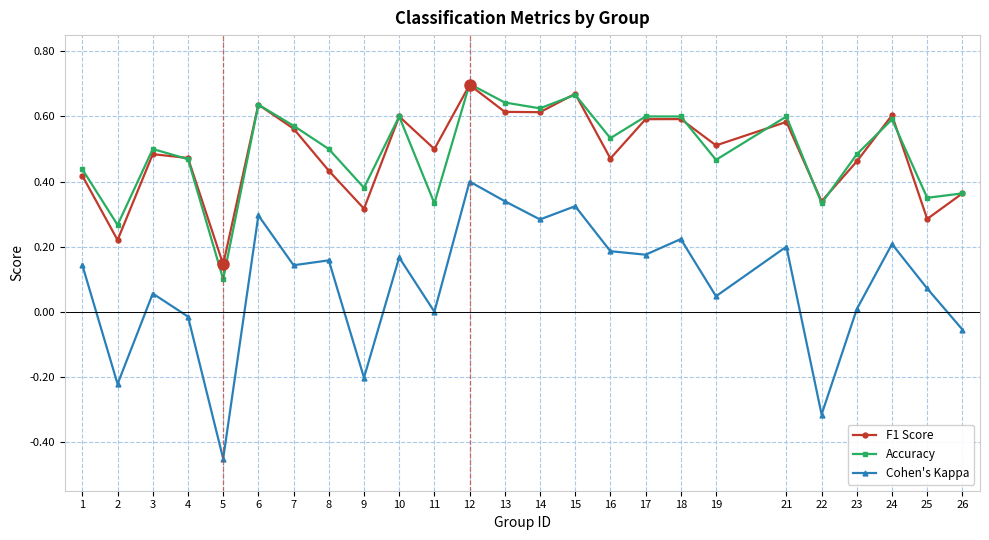

Which label corresponds to the largest value in the chart?

12